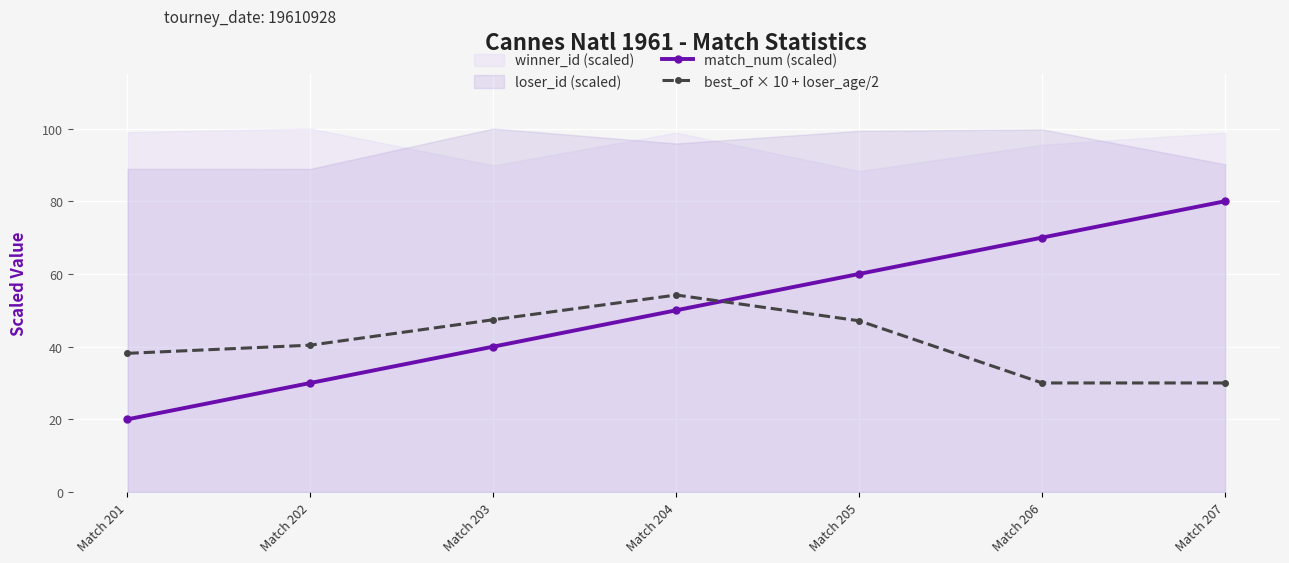

How many intersections are there between match_num (scaled) and best_of × 10 + loser_age/2?

1